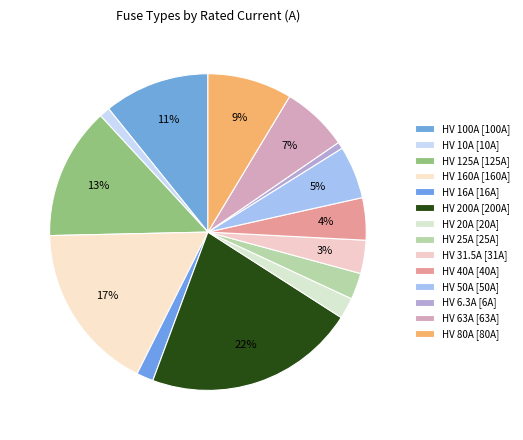

How many slices are in this pie chart?

14